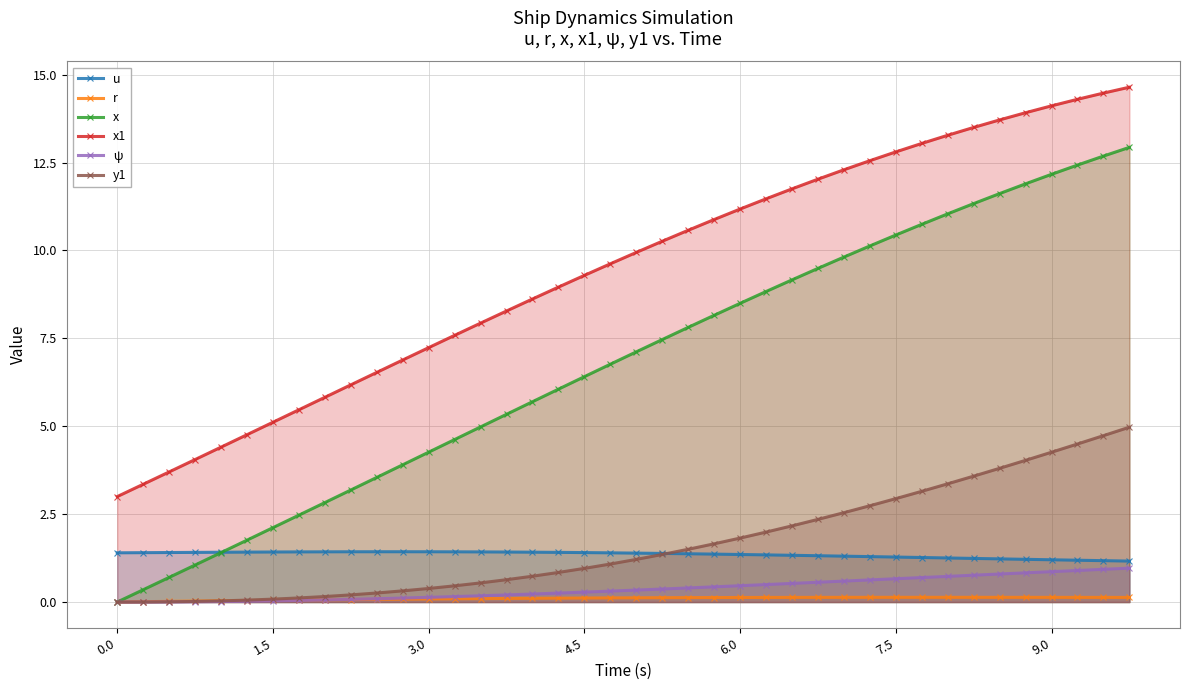

The value of x1 at 0.0 is 3.0. True or false?

True